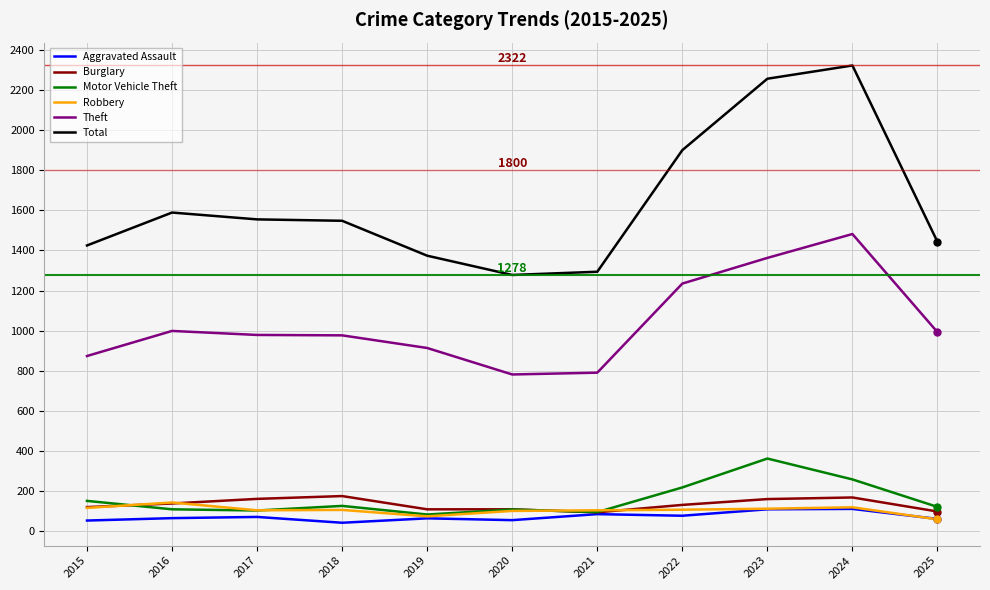

What is the approximate value of Total at 2016?

1589